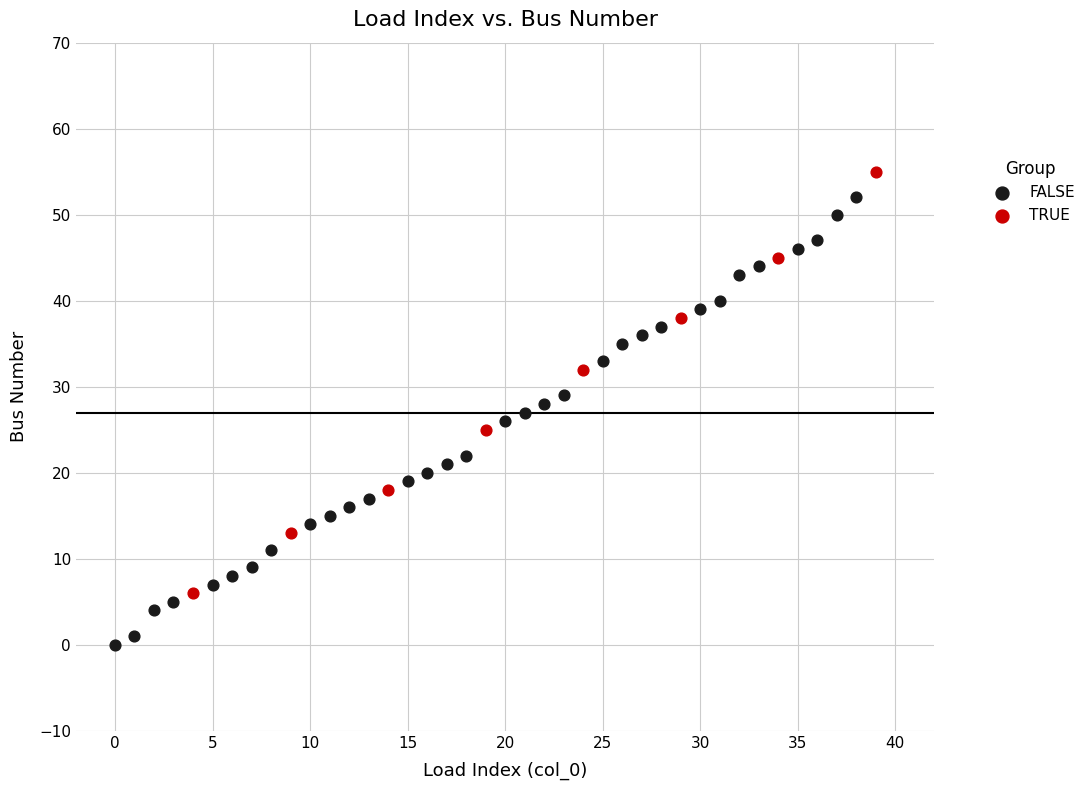

What are all the series names shown in the legend?

FALSE, TRUE